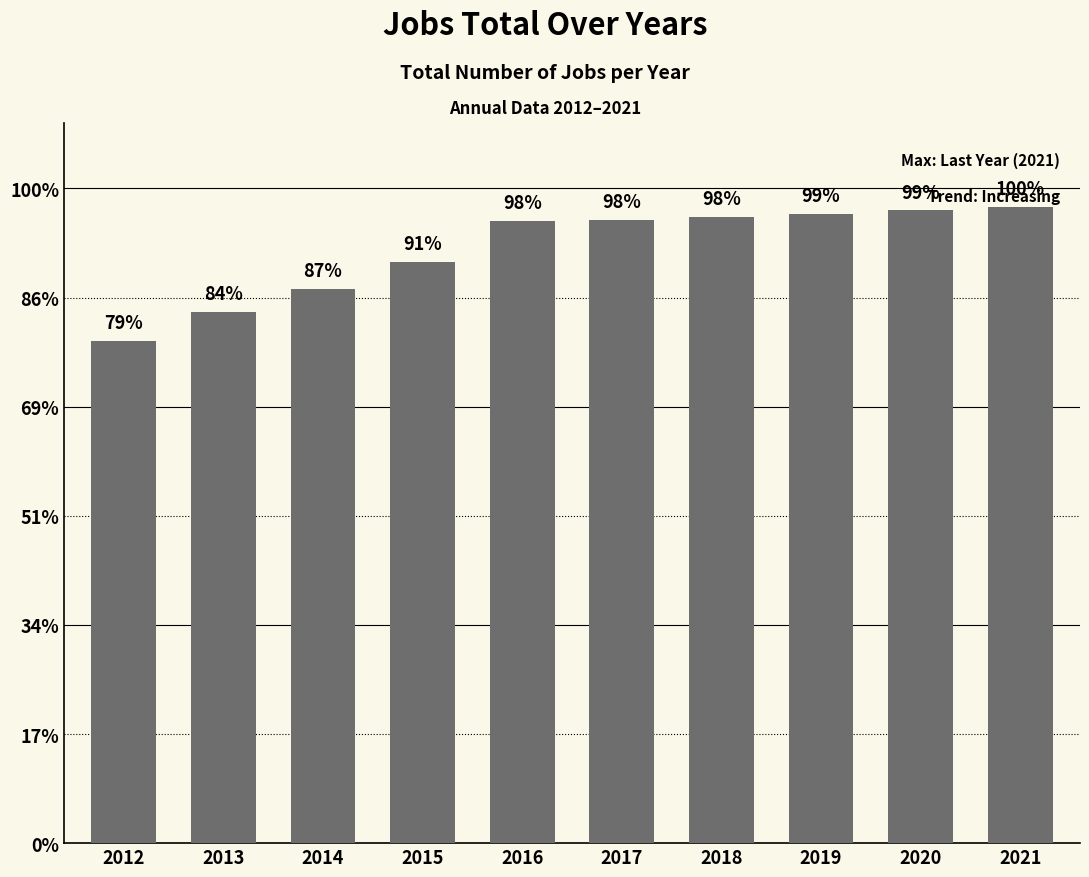

True or false: the data shows 148 at 2013.

False